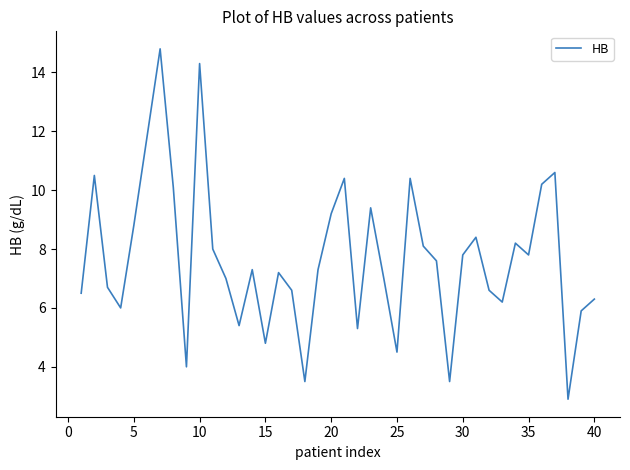

What is the maximum value shown in the chart?

14.8